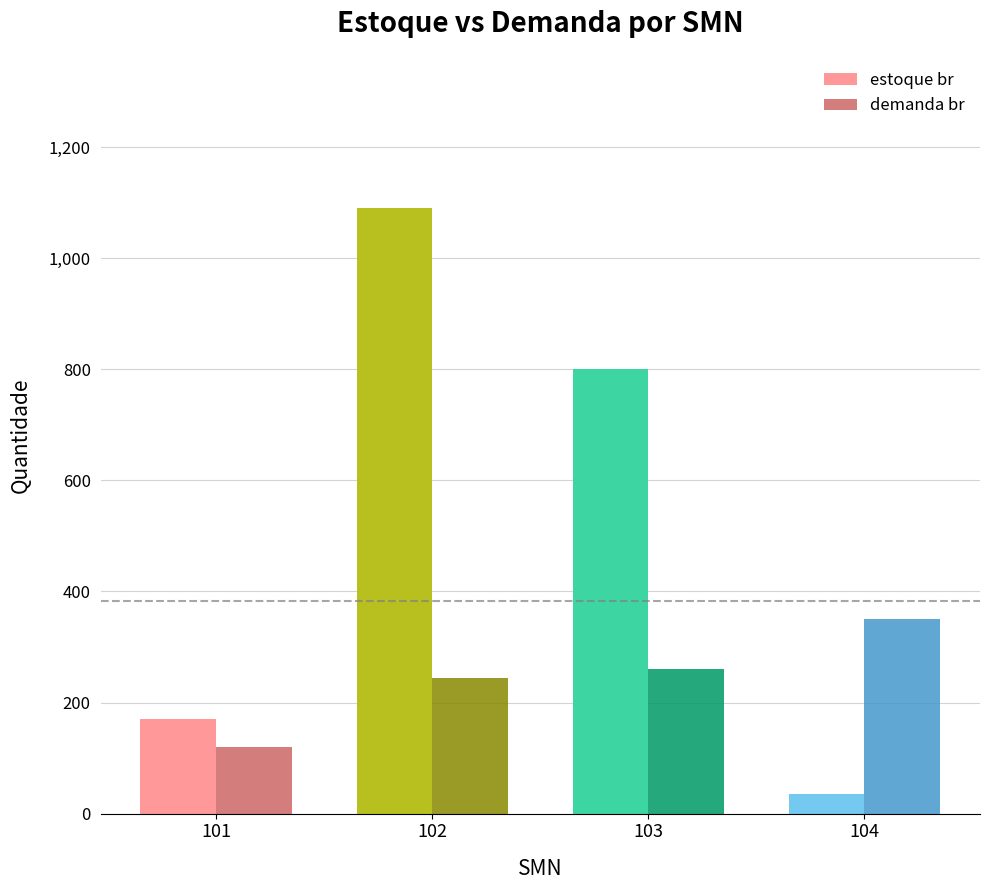

What are all the series names shown in the legend?

estoque br, demanda br